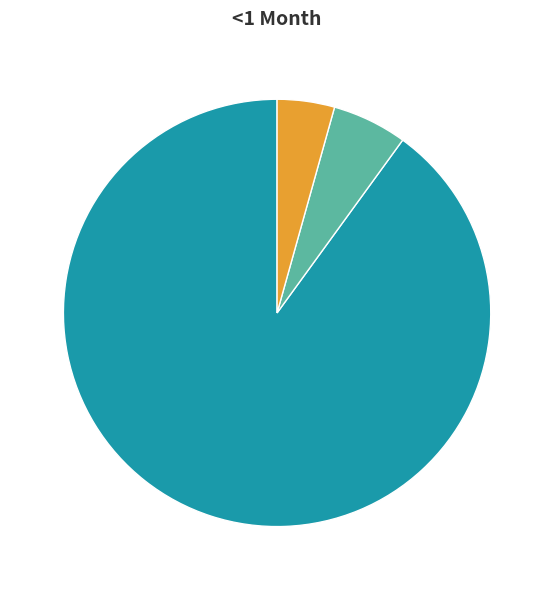

Rank the categories by value from lowest to highest.

SAM, MAM, Diarrhoea